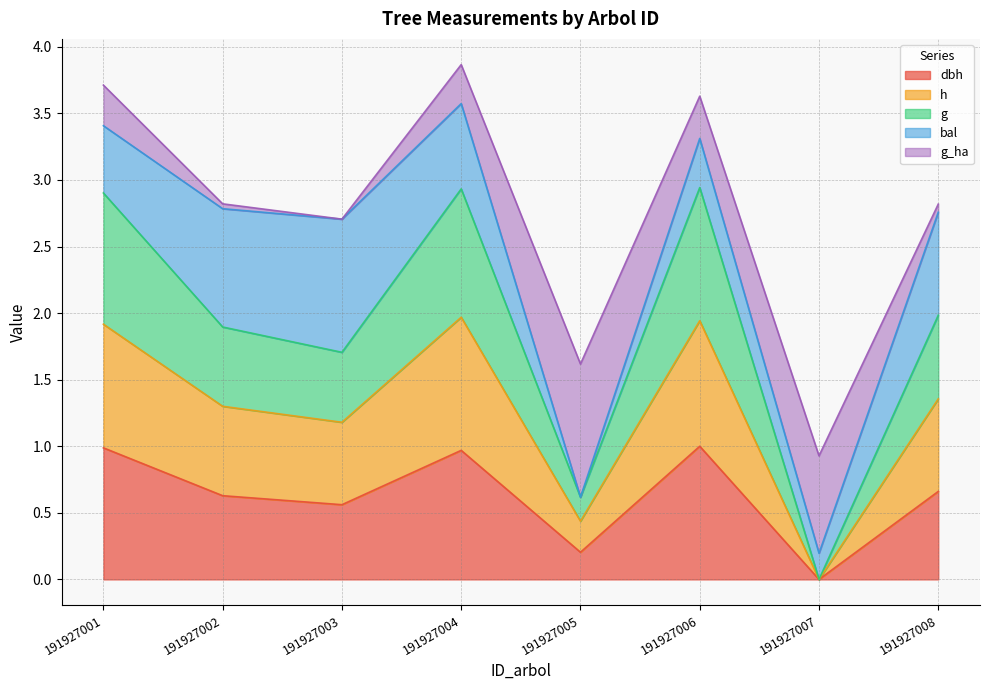

True or false: h has more than 0 interior local peaks.

True